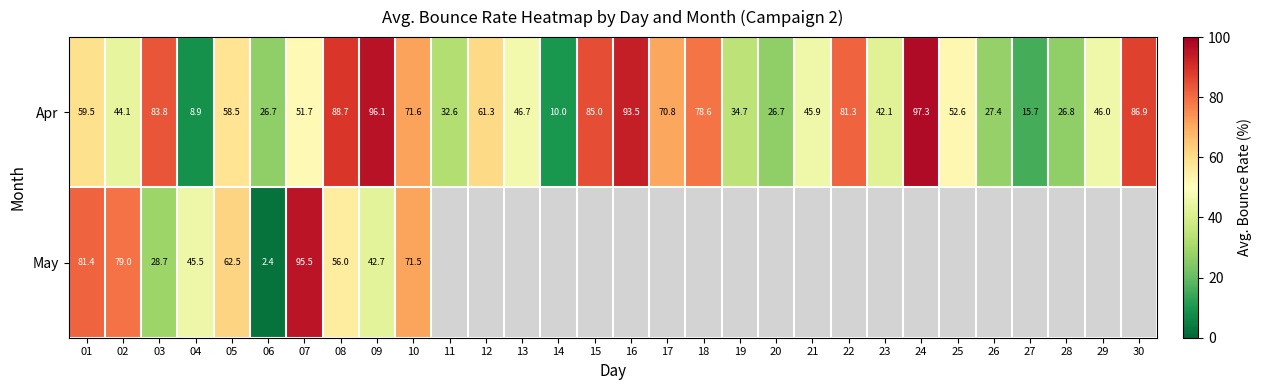

What is the sum of the Apr values at 11 and 14?

42.6